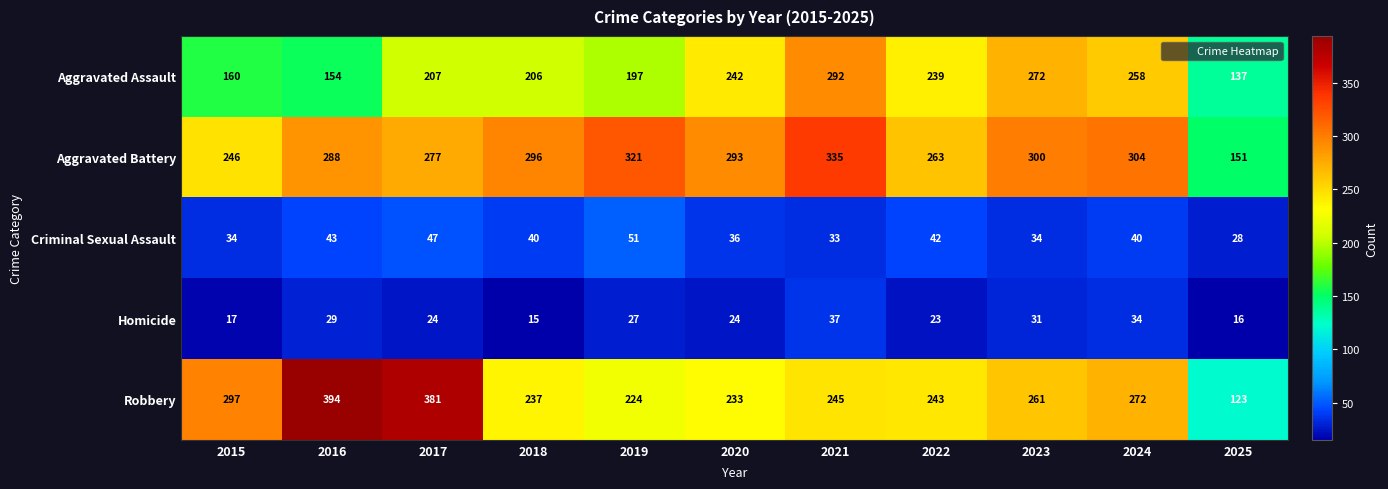

What is the difference between the highest and lowest values at 2015?

280